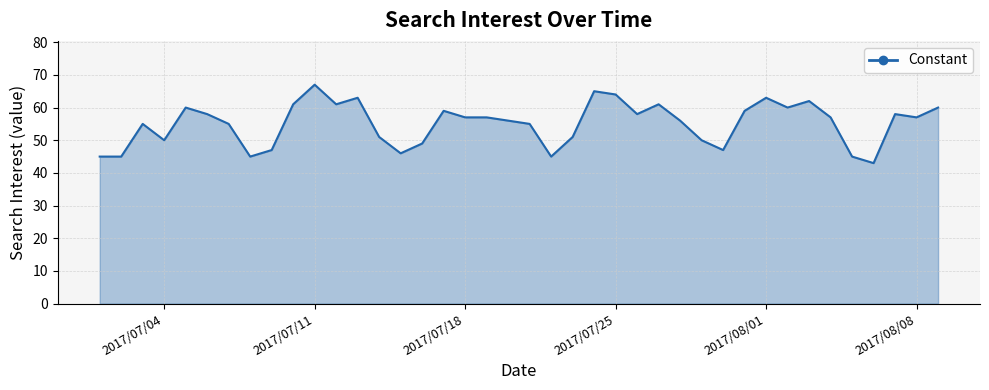

Is it true that the value at 2017/07/25 is 64?

True